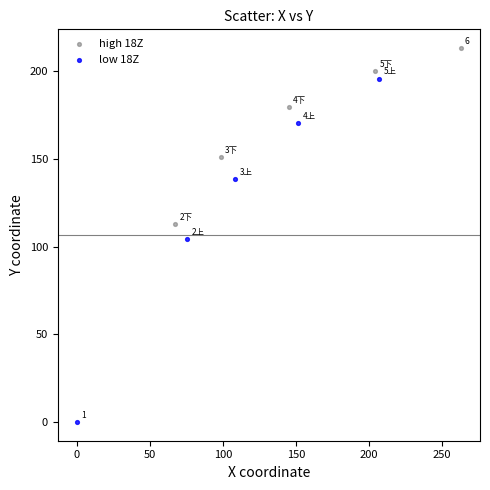

Which series reaches the minimum Y coordinate?

low 18Z